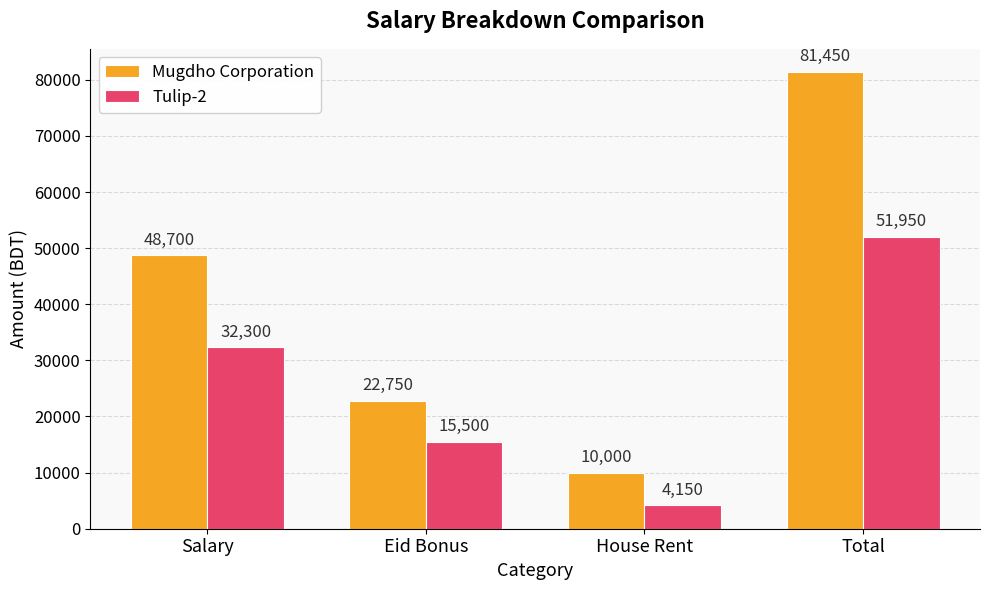

Which series has the largest total across all categories?

Mugdho Corporation